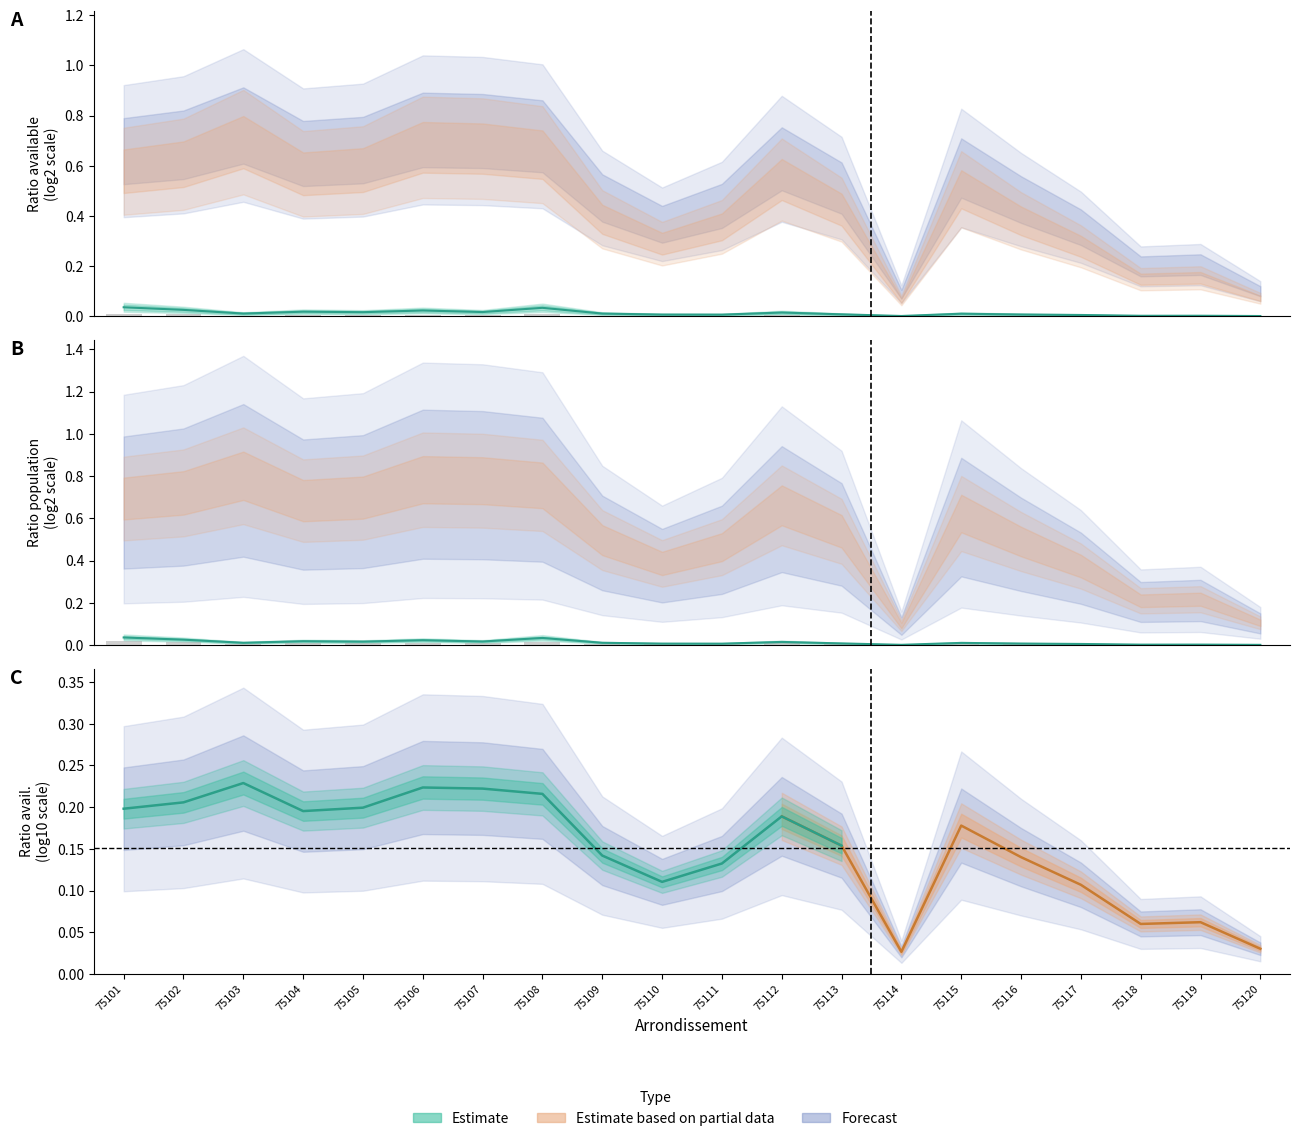

True or false: ratio_pop_log2 has a value of 0.0 at 75112.

True